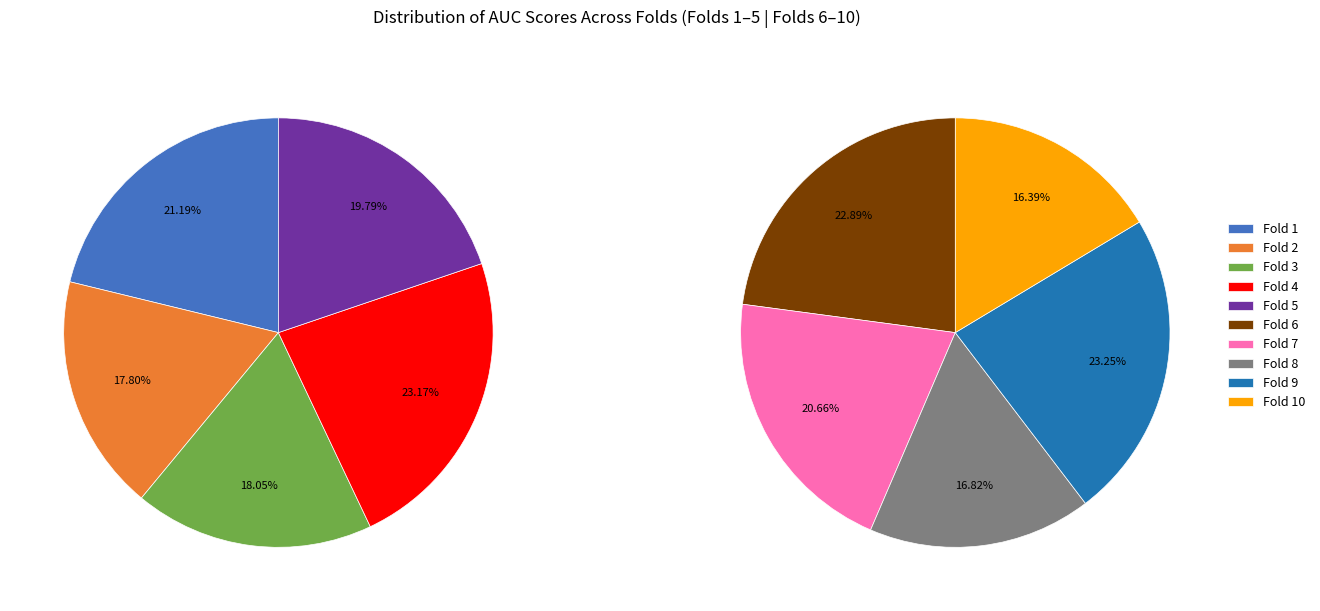

Does Fold 9 account for over 50% of the chart?

No